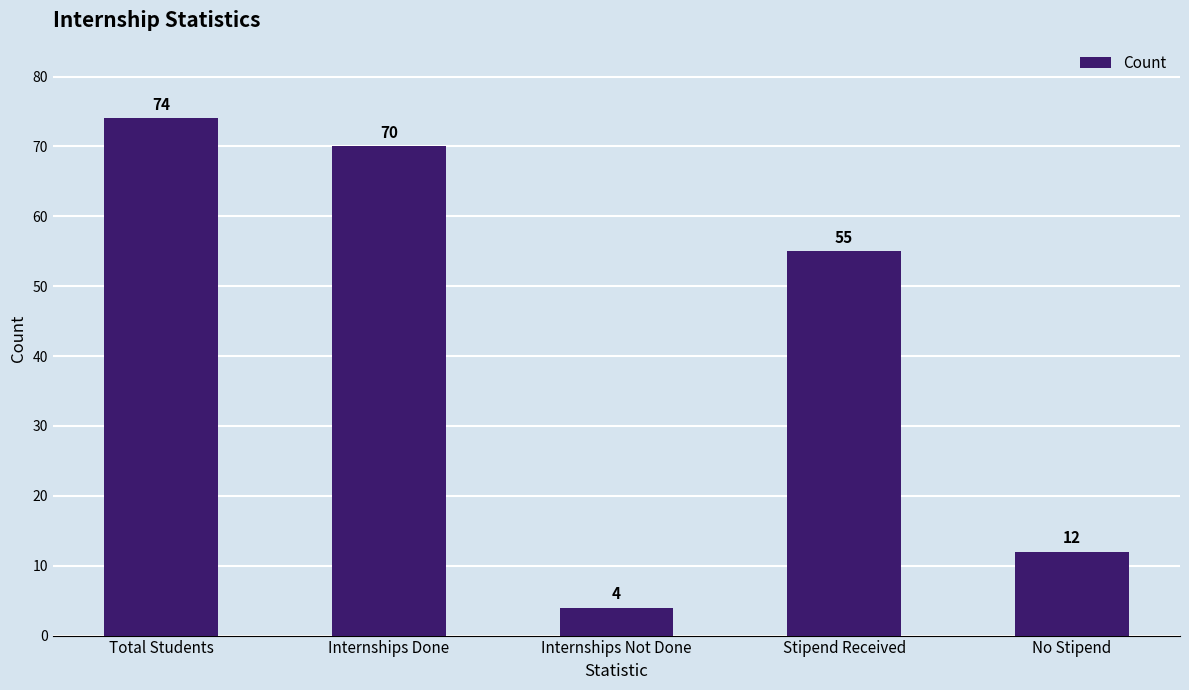

Reading left to right, what are all the values shown in this chart?

74	70	4	55	12